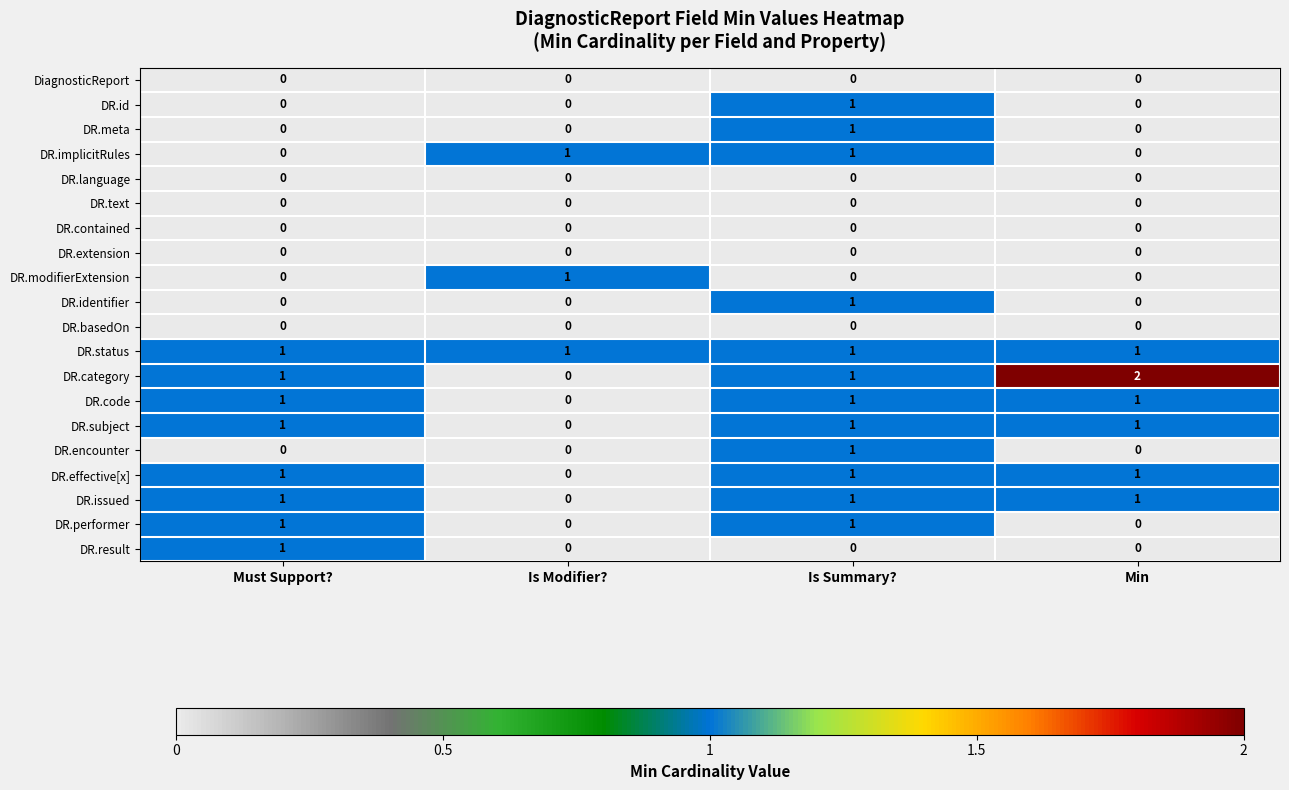

Which series has the widest spread of values?

DR.category